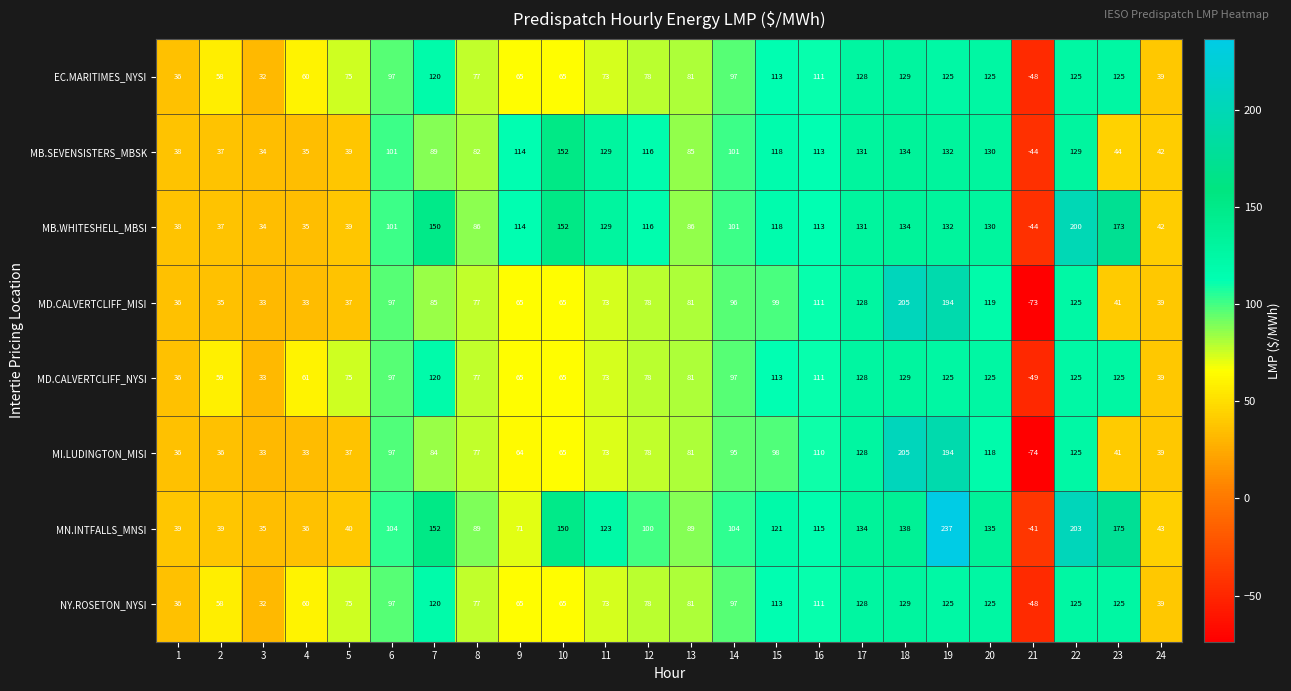

What is the maximum value for MD.CALVERTCLIFF_NYSI?

129